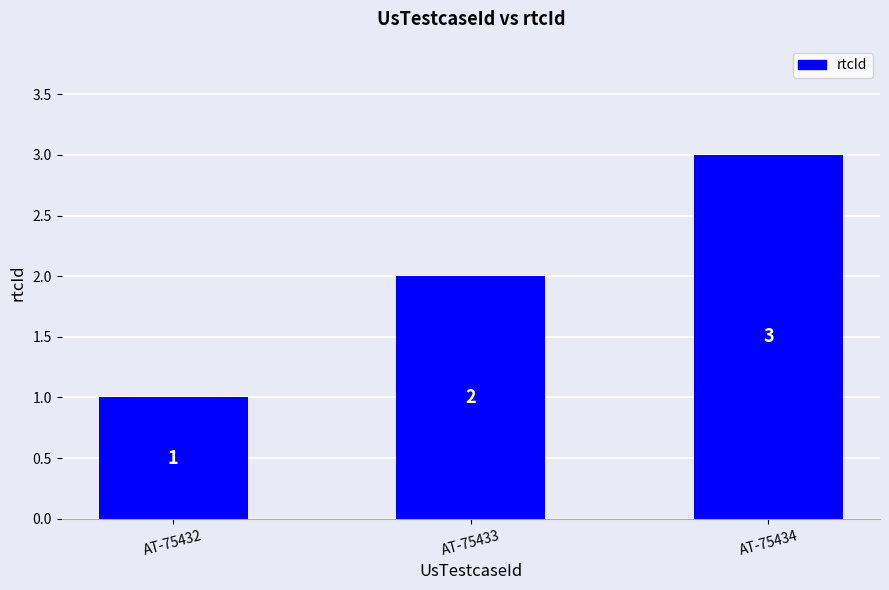

What value does the data have at AT-75434?

3